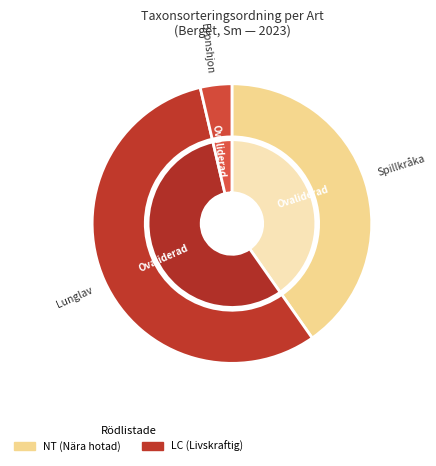

To the nearest percent, what is the difference between the largest and smallest slice percentages?

52%